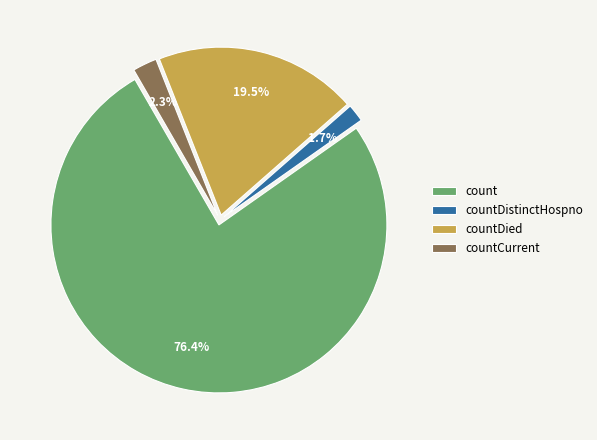

What is the majority slice?

count